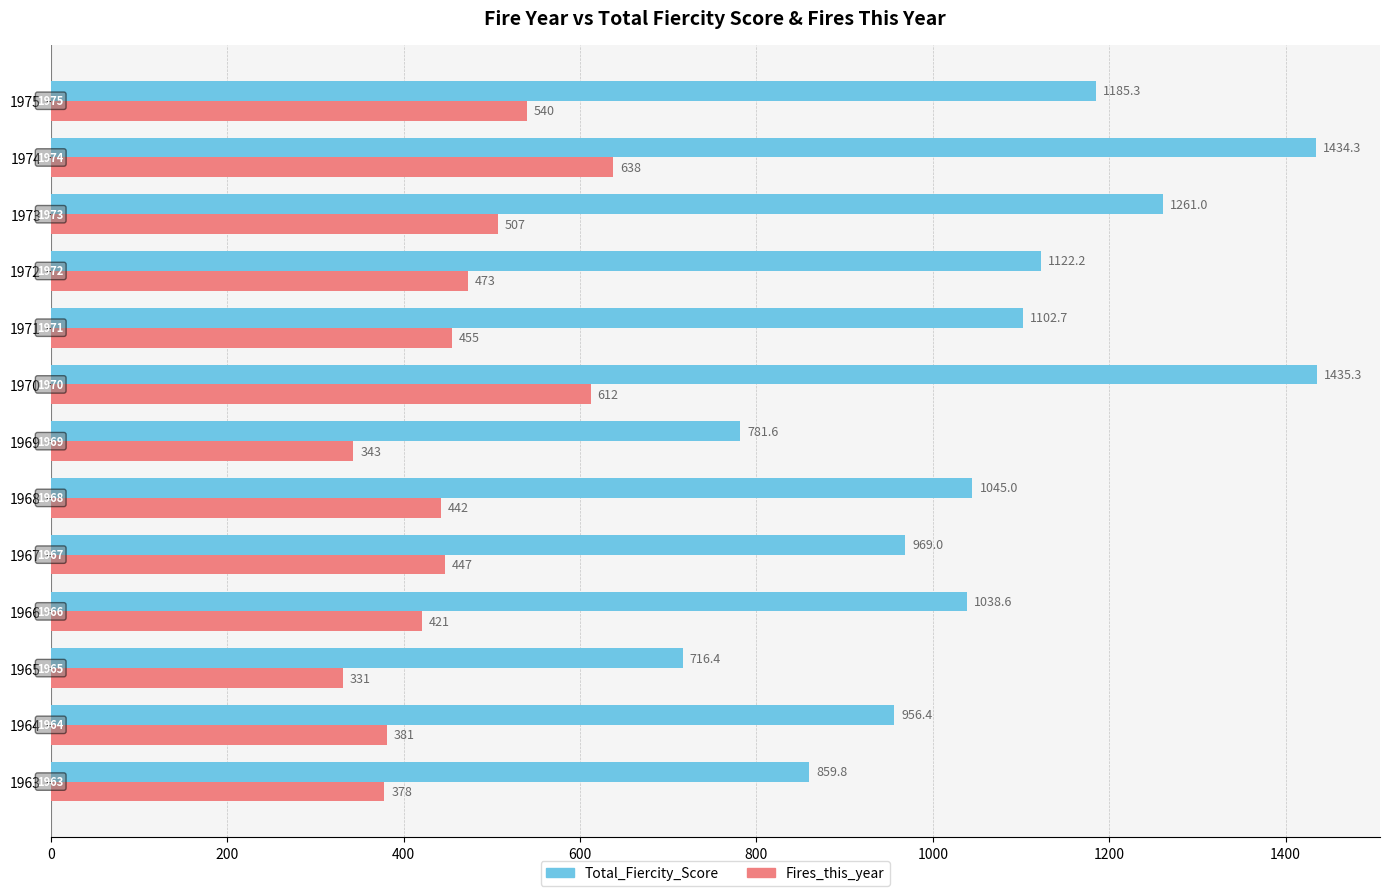

Is it true that Fires_this_year equals 507.0 at 1973?

True